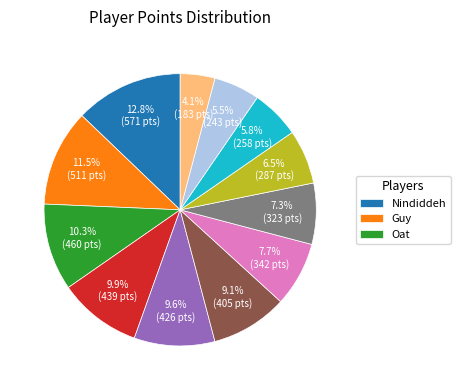

Does any single category account for the majority?

No